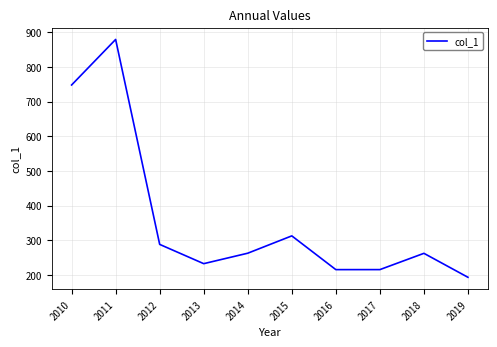

Is it true that the value at 2012 is 492.3?

False